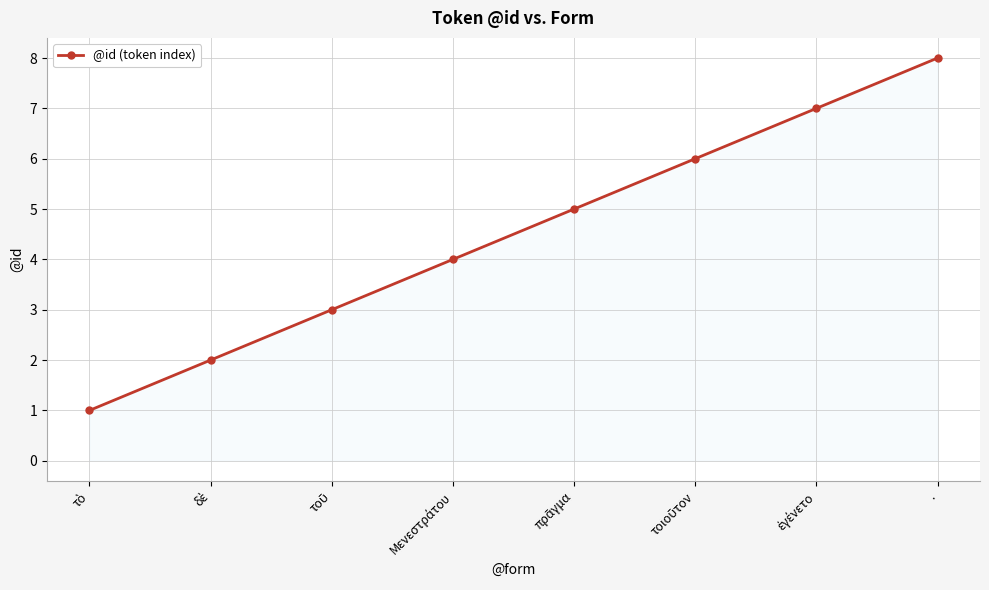

Which label corresponds to the largest value in the chart?

.